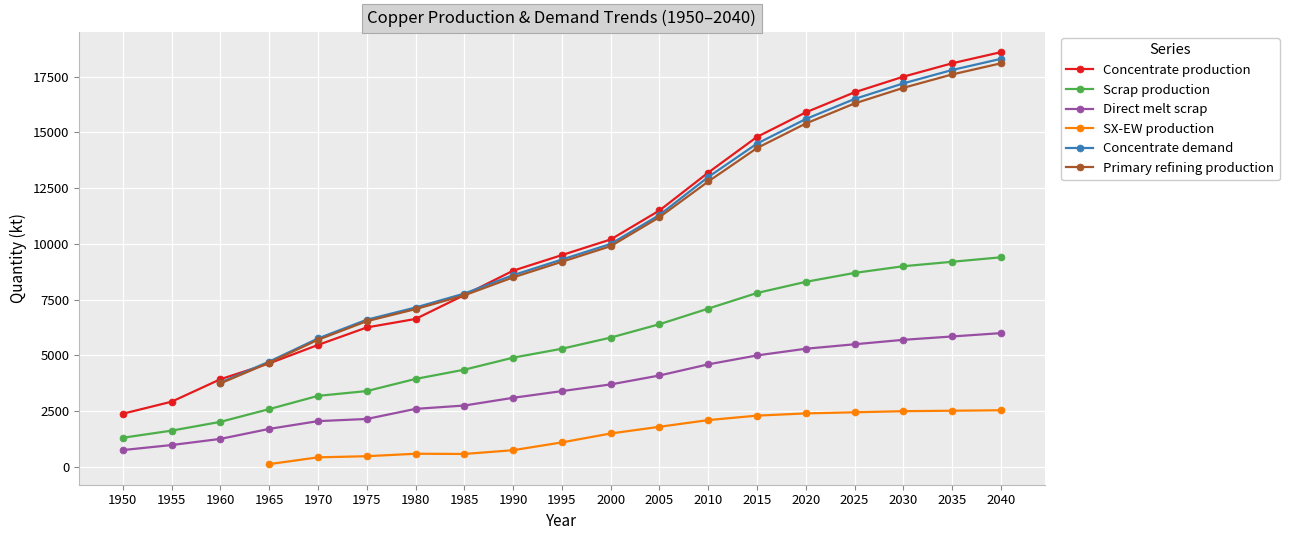

True or false: Scrap production and Direct melt scrap cross at least once.

False